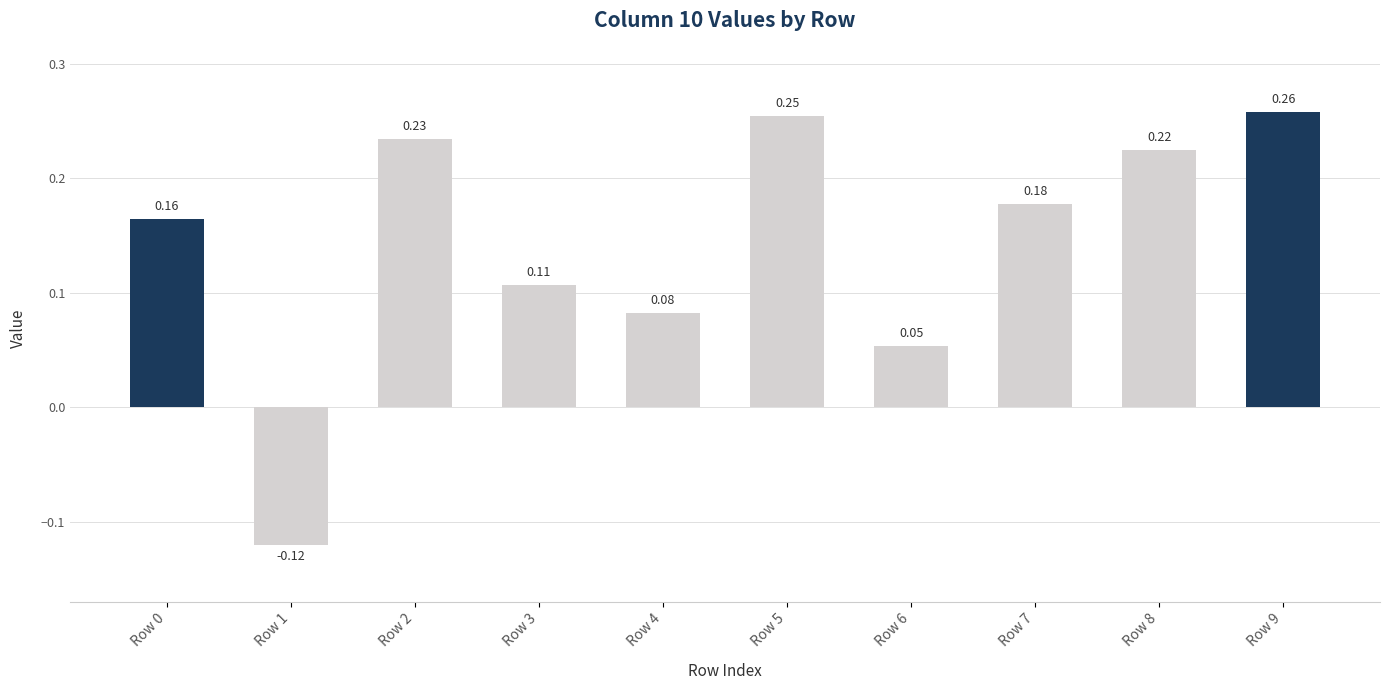

Between Row 9 and Row 0, which is larger?

Row 9